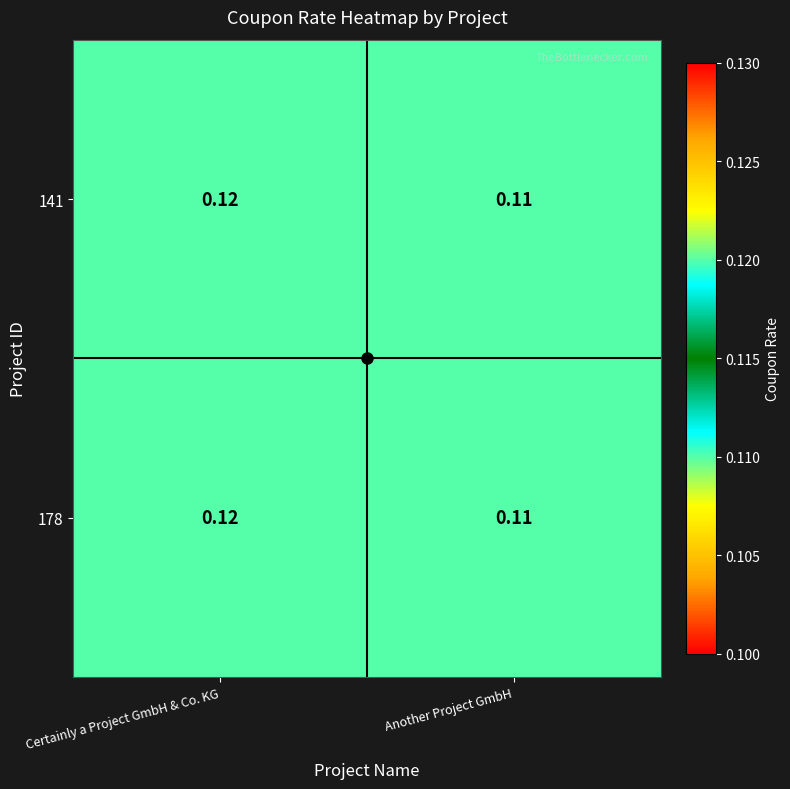

Rank the categories by 141 value from highest to lowest.

Certainly a Project GmbH & Co. KG, Another Project GmbH